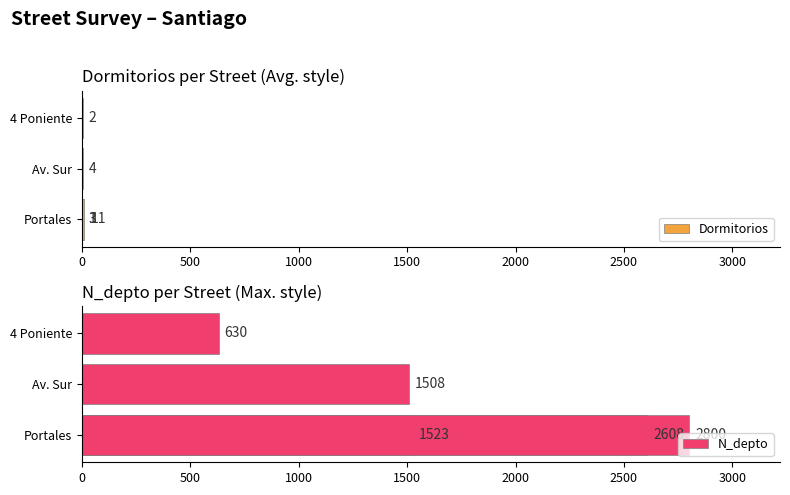

What are all the series names shown in the legend?

Dormitorios, N_depto